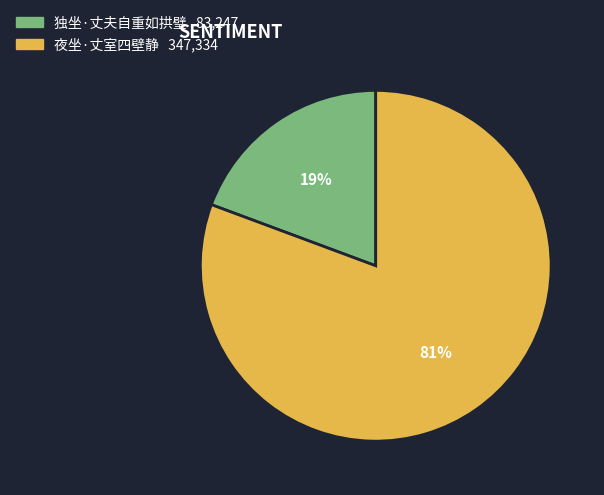

Is the sum of 独坐·丈夫自重如拱璧 and 夜坐·丈室四壁静 greater than half?

Yes